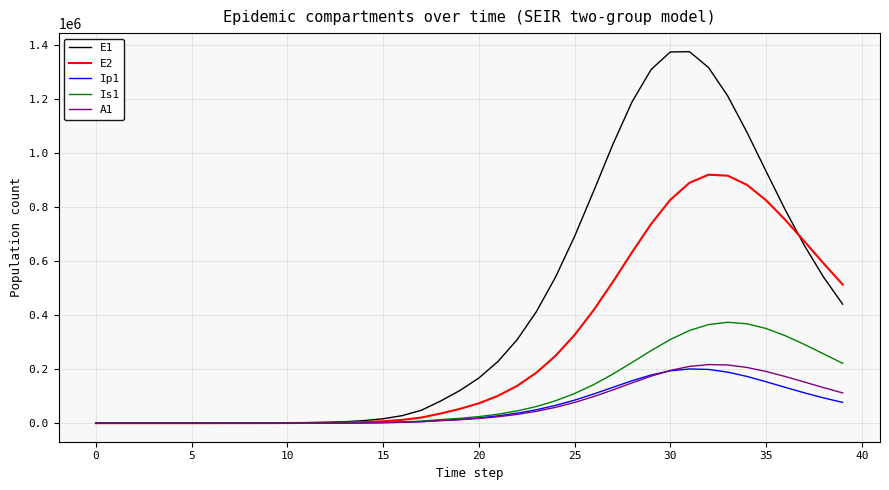

Which series has the largest range (max minus min)?

E1